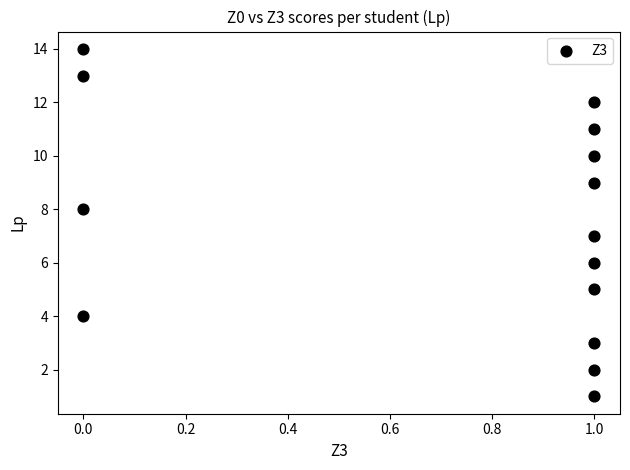

How many data points are displayed?

14